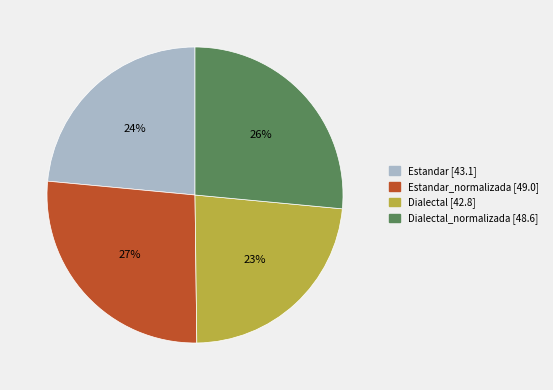

Is there any slice that represents more than half of the pie?

No